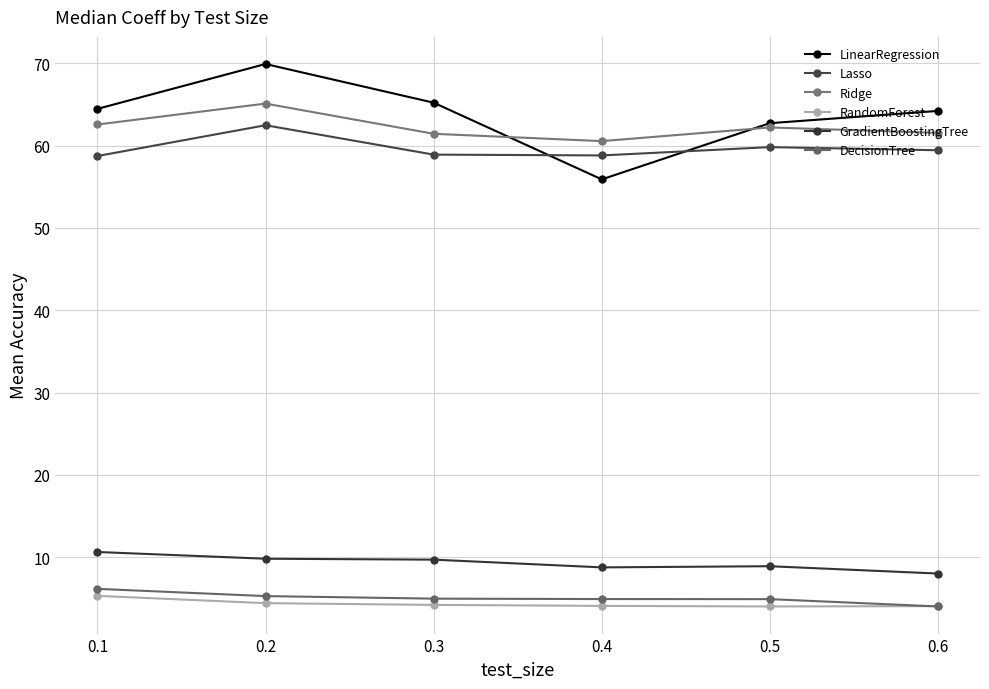

True or false: Ridge has more than 1 points higher than both neighbors.

True